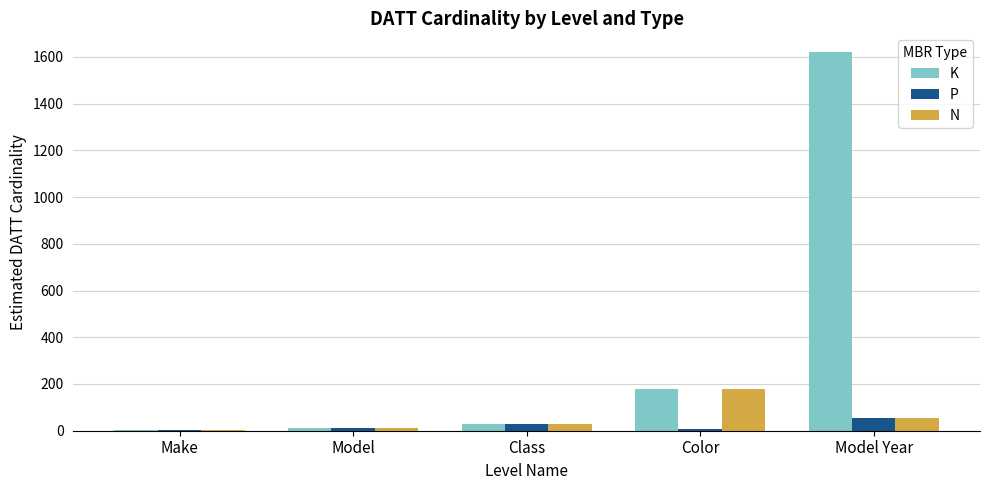

The value of N at Color is 266. True or false?

False